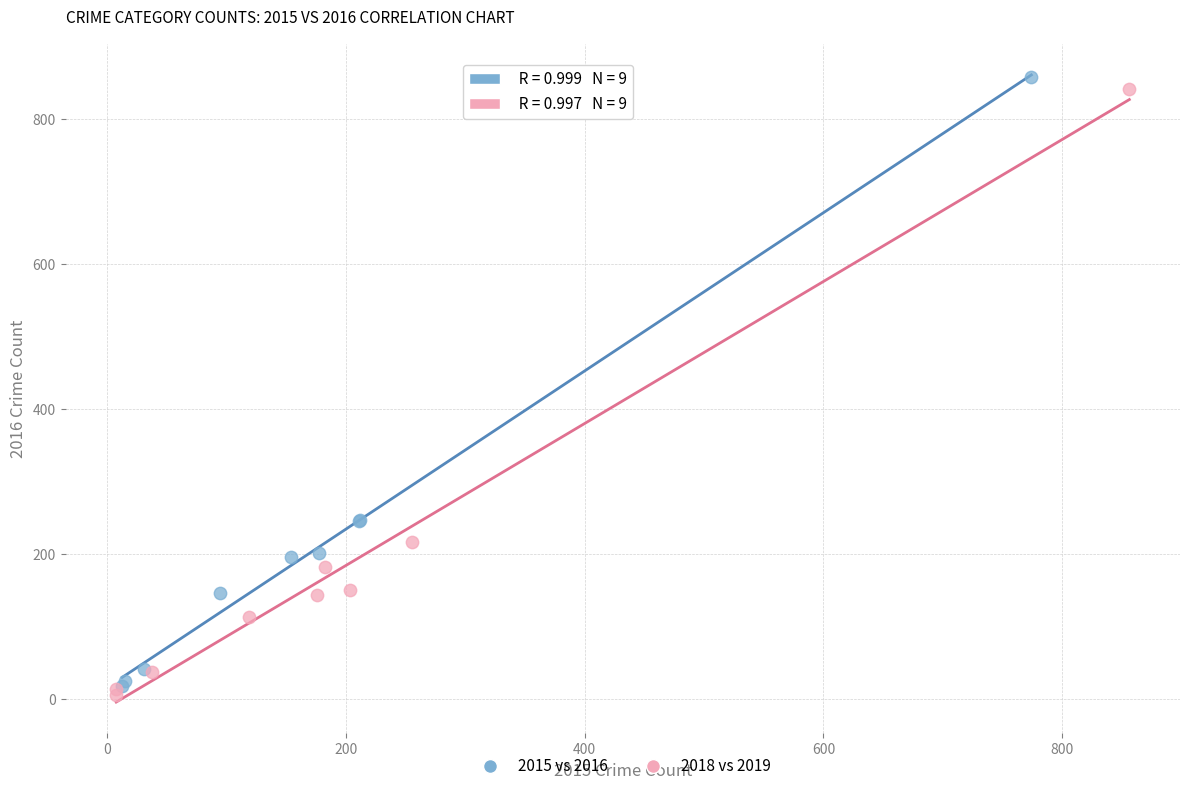

What are all the series names shown in the legend?

2015 vs 2016, 2018 vs 2019